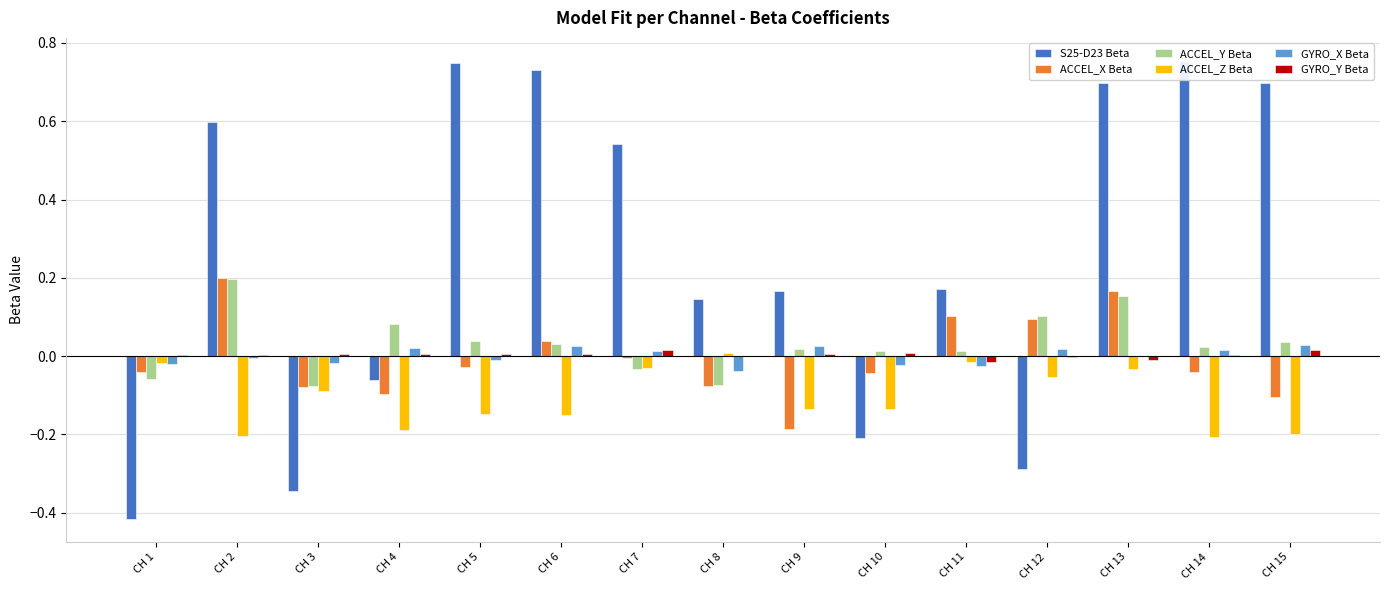

The value of GYRO_Y Beta at CH 15 is 0.0. True or false?

False